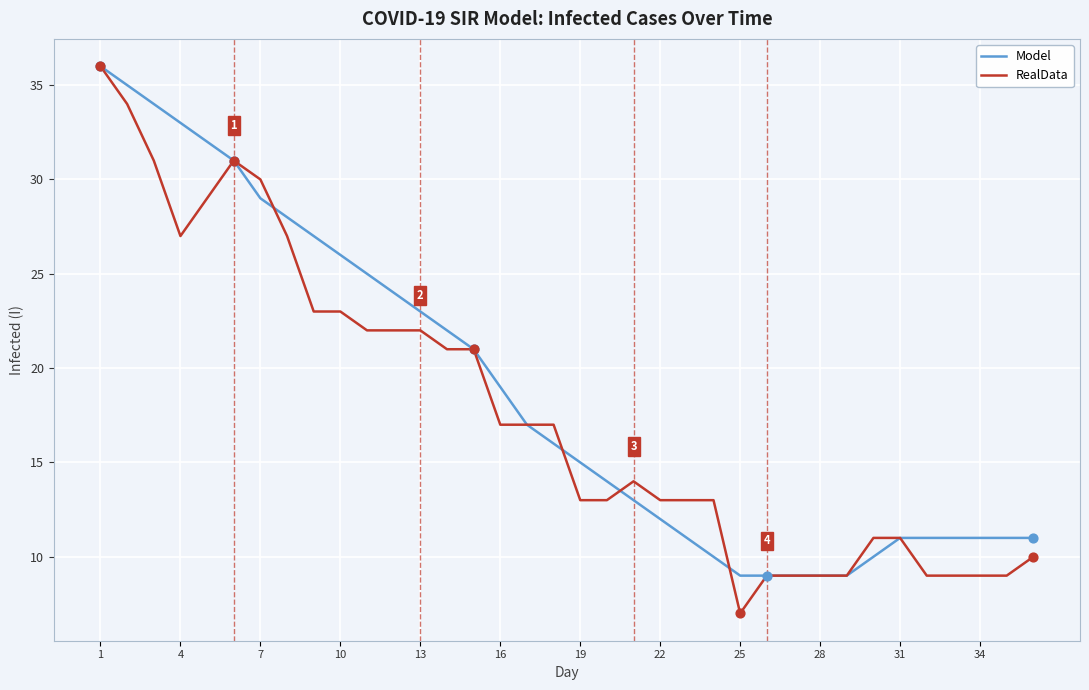

Which series has the largest total across all categories?

Model